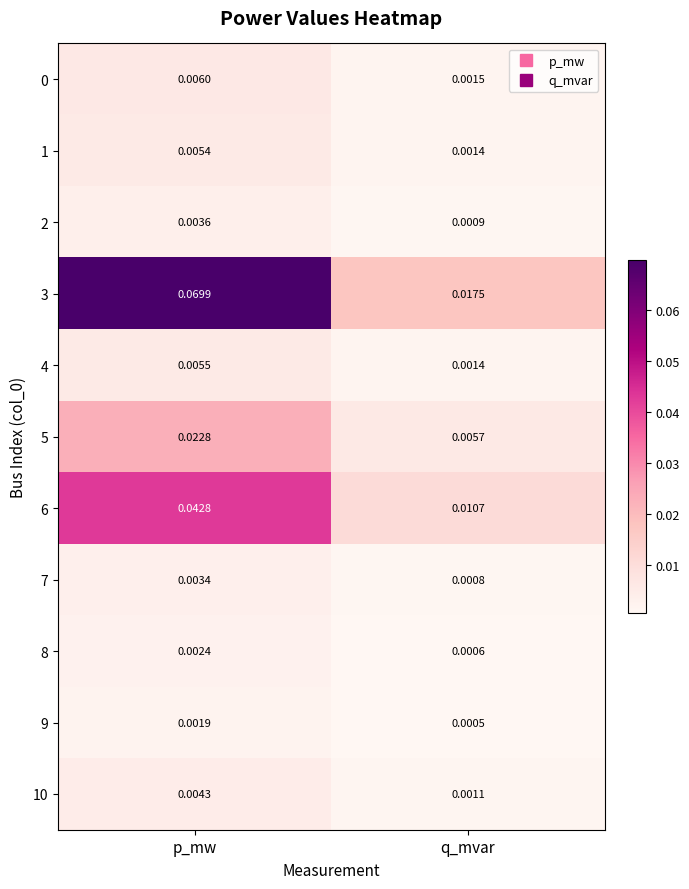

At which category is the sum across all series the highest?

p_mw